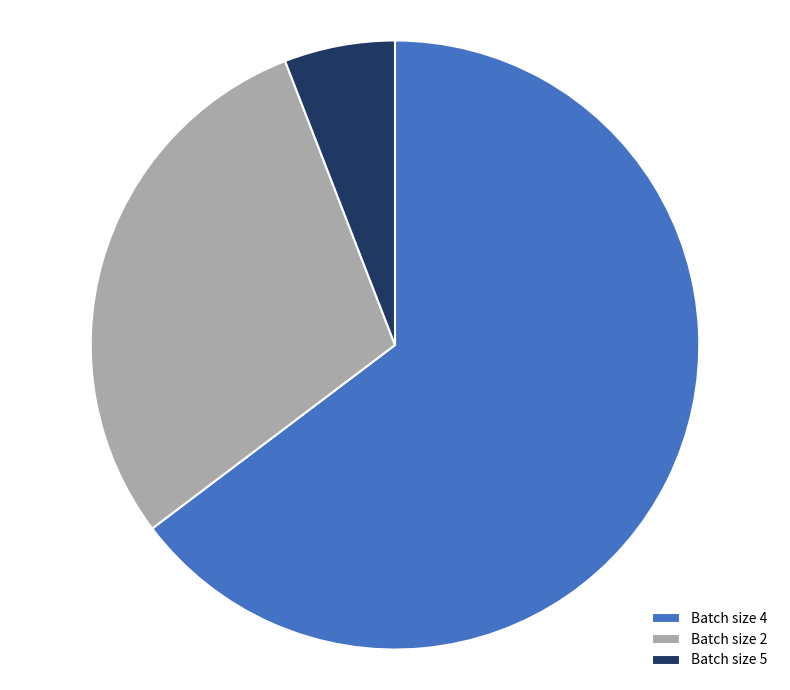

Do Batch size 5 and Batch size 4 together represent more than half of the pie?

Yes